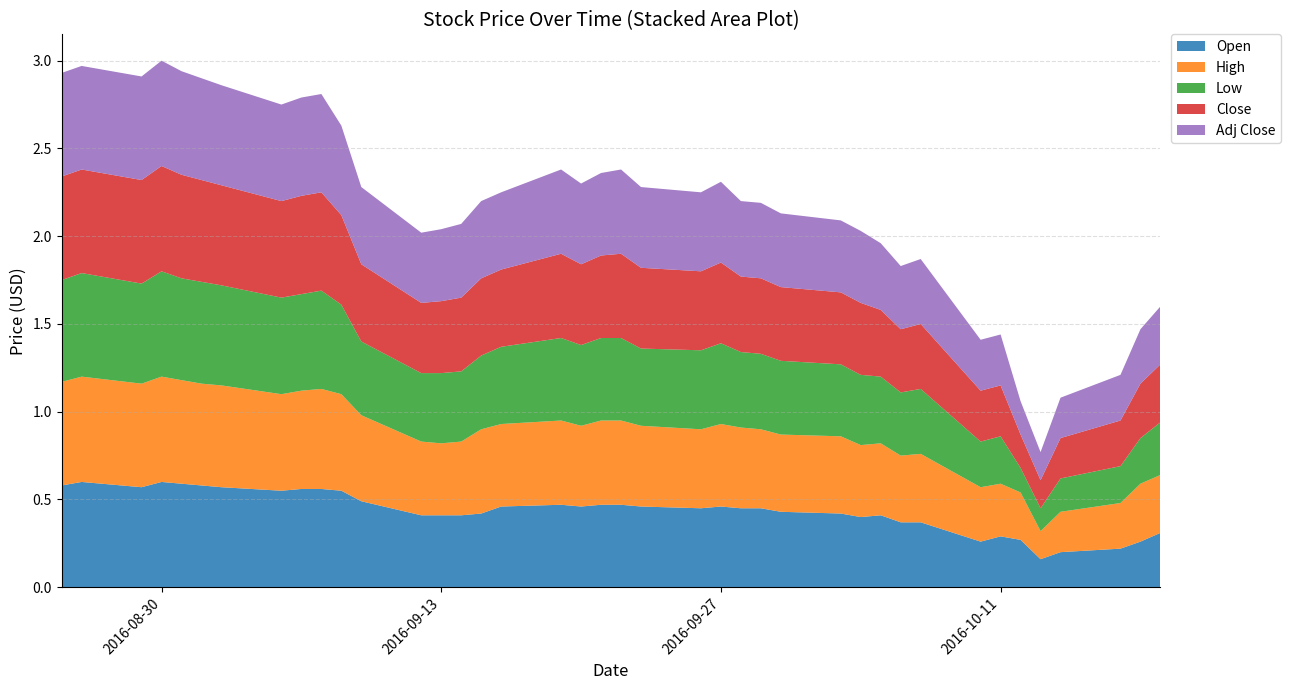

Reading left to right, transcribe all the data shown in this chart.

Open: 2016-08-25=0.6	2016-08-26=0.6	2016-08-29=0.6	2016-08-30=0.6	2016-08-31=0.6	2016-09-01=0.6	2016-09-02=0.6	2016-09-05=0.6	2016-09-06=0.6	2016-09-07=0.6	2016-09-08=0.6	2016-09-09=0.5	2016-09-12=0.4	2016-09-13=0.4	2016-09-14=0.4	2016-09-15=0.4	2016-09-16=0.5	2016-09-19=0.5	2016-09-20=0.5	2016-09-21=0.5	2016-09-22=0.5	2016-09-23=0.5	2016-09-26=0.5	2016-09-27=0.5	2016-09-28=0.5	2016-09-29=0.5	2016-09-30=0.4	2016-10-03=0.4	2016-10-04=0.4	2016-10-05=0.4	2016-10-06=0.4	2016-10-07=0.4	2016-10-10=0.3	2016-10-11=0.3	2016-10-12=0.3	2016-10-13=0.2	2016-10-14=0.2	2016-10-17=0.2	2016-10-18=0.3	2016-10-19=0.3
High: 2016-08-25=0.6	2016-08-26=0.6	2016-08-29=0.6	2016-08-30=0.6	2016-08-31=0.6	2016-09-01=0.6	2016-09-02=0.6	2016-09-05=0.6	2016-09-06=0.6	2016-09-07=0.6	2016-09-08=0.6	2016-09-09=0.5	2016-09-12=0.4	2016-09-13=0.4	2016-09-14=0.4	2016-09-15=0.5	2016-09-16=0.5	2016-09-19=0.5	2016-09-20=0.5	2016-09-21=0.5	2016-09-22=0.5	2016-09-23=0.5	2016-09-26=0.5	2016-09-27=0.5	2016-09-28=0.5	2016-09-29=0.5	2016-09-30=0.4	2016-10-03=0.4	2016-10-04=0.4	2016-10-05=0.4	2016-10-06=0.4	2016-10-07=0.4	2016-10-10=0.3	2016-10-11=0.3	2016-10-12=0.3	2016-10-13=0.2	2016-10-14=0.2	2016-10-17=0.3	2016-10-18=0.3	2016-10-19=0.3
Low: 2016-08-25=0.6	2016-08-26=0.6	2016-08-29=0.6	2016-08-30=0.6	2016-08-31=0.6	2016-09-01=0.6	2016-09-02=0.6	2016-09-05=0.6	2016-09-06=0.6	2016-09-07=0.6	2016-09-08=0.5	2016-09-09=0.4	2016-09-12=0.4	2016-09-13=0.4	2016-09-14=0.4	2016-09-15=0.4	2016-09-16=0.4	2016-09-19=0.5	2016-09-20=0.5	2016-09-21=0.5	2016-09-22=0.5	2016-09-23=0.4	2016-09-26=0.5	2016-09-27=0.5	2016-09-28=0.4	2016-09-29=0.4	2016-09-30=0.4	2016-10-03=0.4	2016-10-04=0.4	2016-10-05=0.4	2016-10-06=0.4	2016-10-07=0.4	2016-10-10=0.3	2016-10-11=0.3	2016-10-12=0.1	2016-10-13=0.1	2016-10-14=0.2	2016-10-17=0.2	2016-10-18=0.3	2016-10-19=0.3
Close: 2016-08-25=0.6	2016-08-26=0.6	2016-08-29=0.6	2016-08-30=0.6	2016-08-31=0.6	2016-09-01=0.6	2016-09-02=0.6	2016-09-05=0.6	2016-09-06=0.6	2016-09-07=0.6	2016-09-08=0.5	2016-09-09=0.4	2016-09-12=0.4	2016-09-13=0.4	2016-09-14=0.4	2016-09-15=0.4	2016-09-16=0.4	2016-09-19=0.5	2016-09-20=0.5	2016-09-21=0.5	2016-09-22=0.5	2016-09-23=0.5	2016-09-26=0.5	2016-09-27=0.5	2016-09-28=0.4	2016-09-29=0.4	2016-09-30=0.4	2016-10-03=0.4	2016-10-04=0.4	2016-10-05=0.4	2016-10-06=0.4	2016-10-07=0.4	2016-10-10=0.3	2016-10-11=0.3	2016-10-12=0.2	2016-10-13=0.2	2016-10-14=0.2	2016-10-17=0.3	2016-10-18=0.3	2016-10-19=0.3
Adj Close: 2016-08-25=0.6	2016-08-26=0.6	2016-08-29=0.6	2016-08-30=0.6	2016-08-31=0.6	2016-09-01=0.6	2016-09-02=0.6	2016-09-05=0.6	2016-09-06=0.6	2016-09-07=0.6	2016-09-08=0.5	2016-09-09=0.4	2016-09-12=0.4	2016-09-13=0.4	2016-09-14=0.4	2016-09-15=0.4	2016-09-16=0.4	2016-09-19=0.5	2016-09-20=0.5	2016-09-21=0.5	2016-09-22=0.5	2016-09-23=0.5	2016-09-26=0.5	2016-09-27=0.5	2016-09-28=0.4	2016-09-29=0.4	2016-09-30=0.4	2016-10-03=0.4	2016-10-04=0.4	2016-10-05=0.4	2016-10-06=0.4	2016-10-07=0.4	2016-10-10=0.3	2016-10-11=0.3	2016-10-12=0.2	2016-10-13=0.2	2016-10-14=0.2	2016-10-17=0.3	2016-10-18=0.3	2016-10-19=0.3